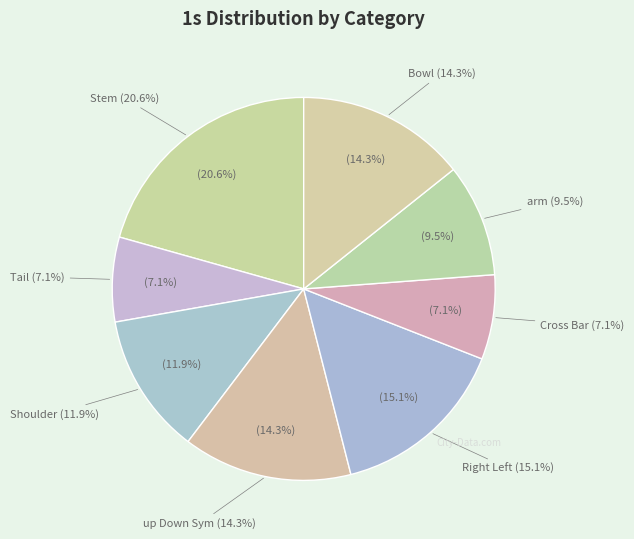

To the nearest percent, what is the difference between the largest and smallest slice percentages?

13%